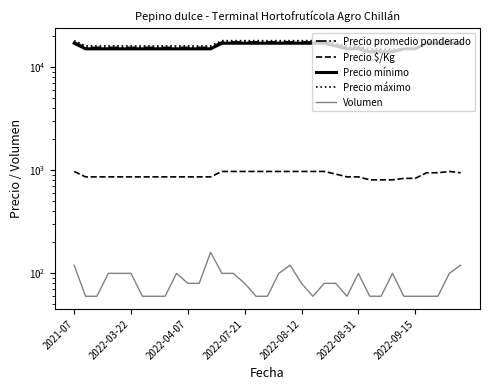

What is the difference between the highest and lowest values at 7?

15940